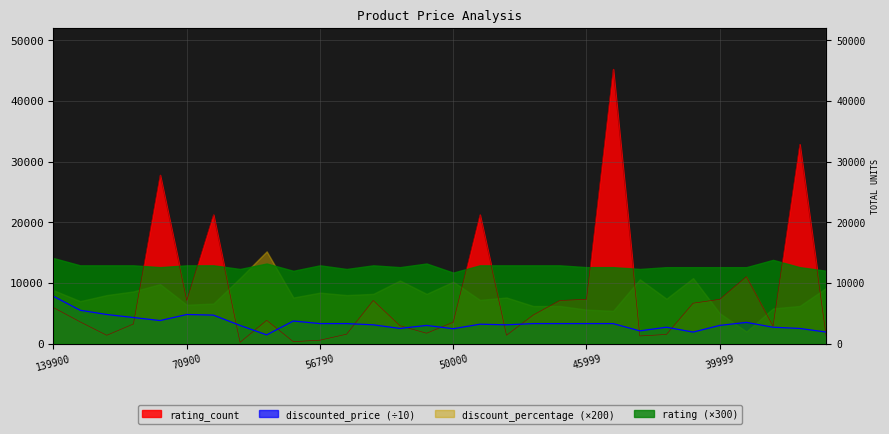

Where do rating_count and discounted_price first cross each other?

75990 and 74999